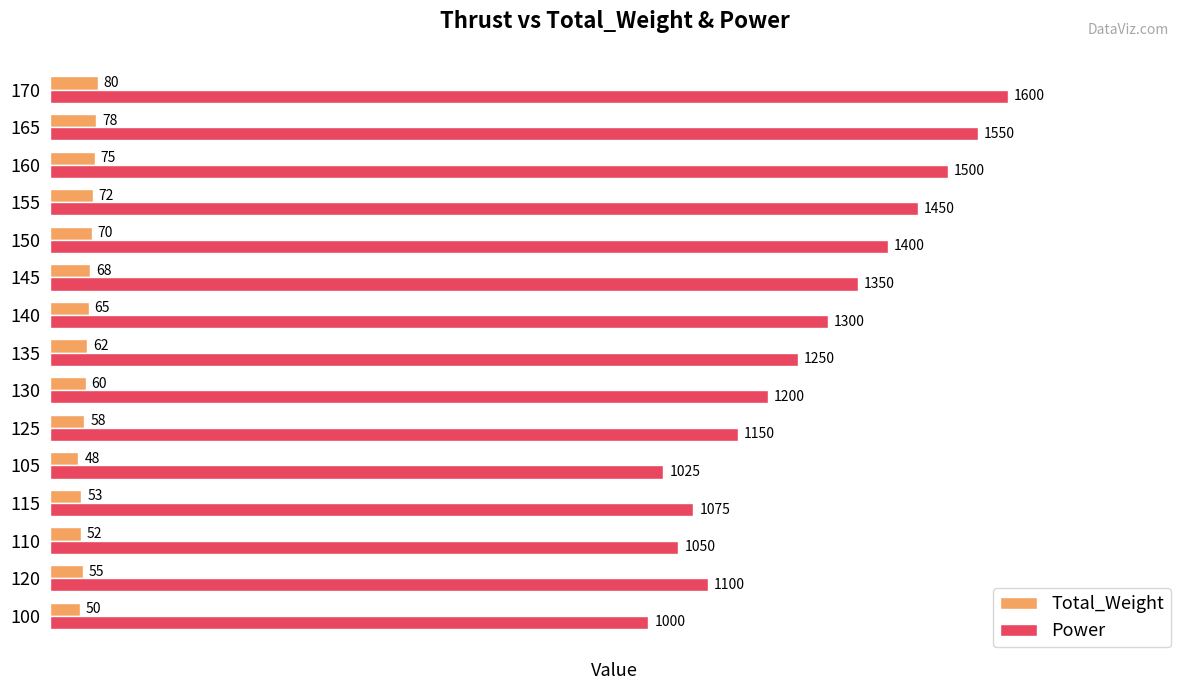

Which series has the widest spread of values?

Power